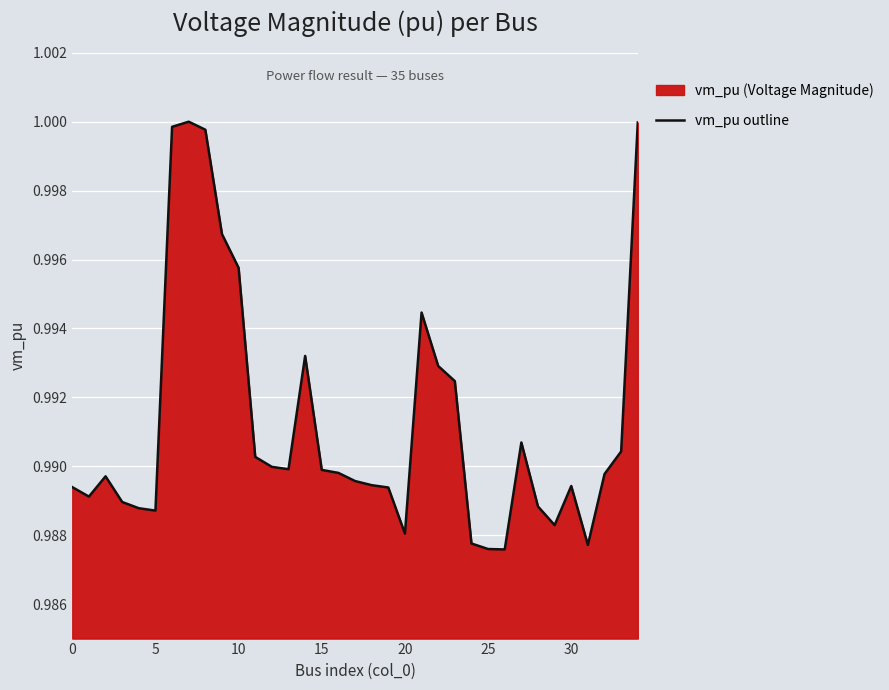

True or false: the data has more than 0 interior local peaks.

True